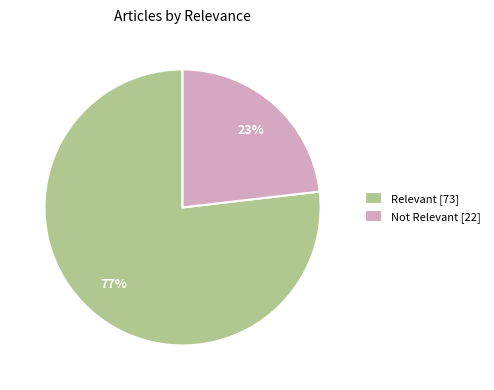

The Not Relevant [22] slice represents 36% of the pie. True or false?

False